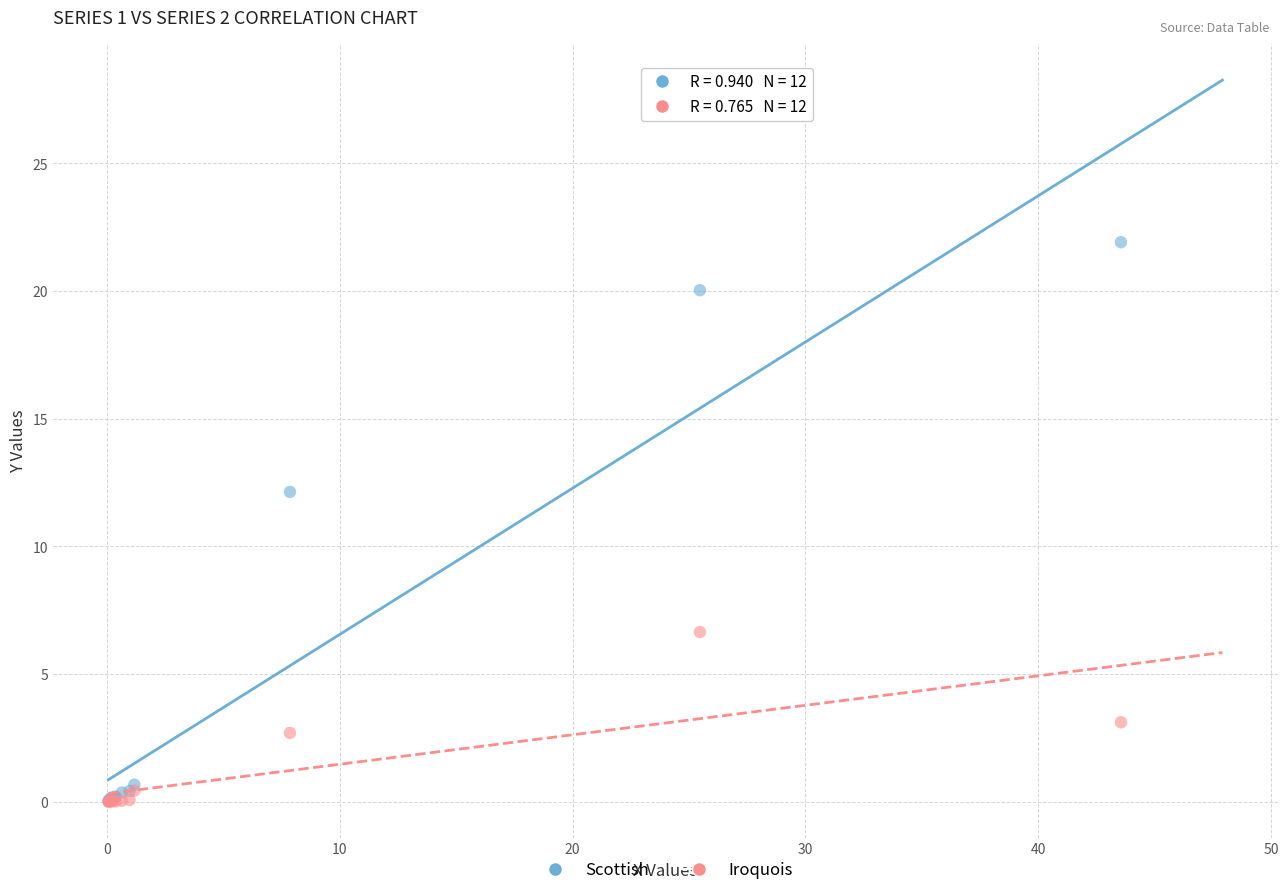

Across all series, what Y value is closest to 10?

12.1